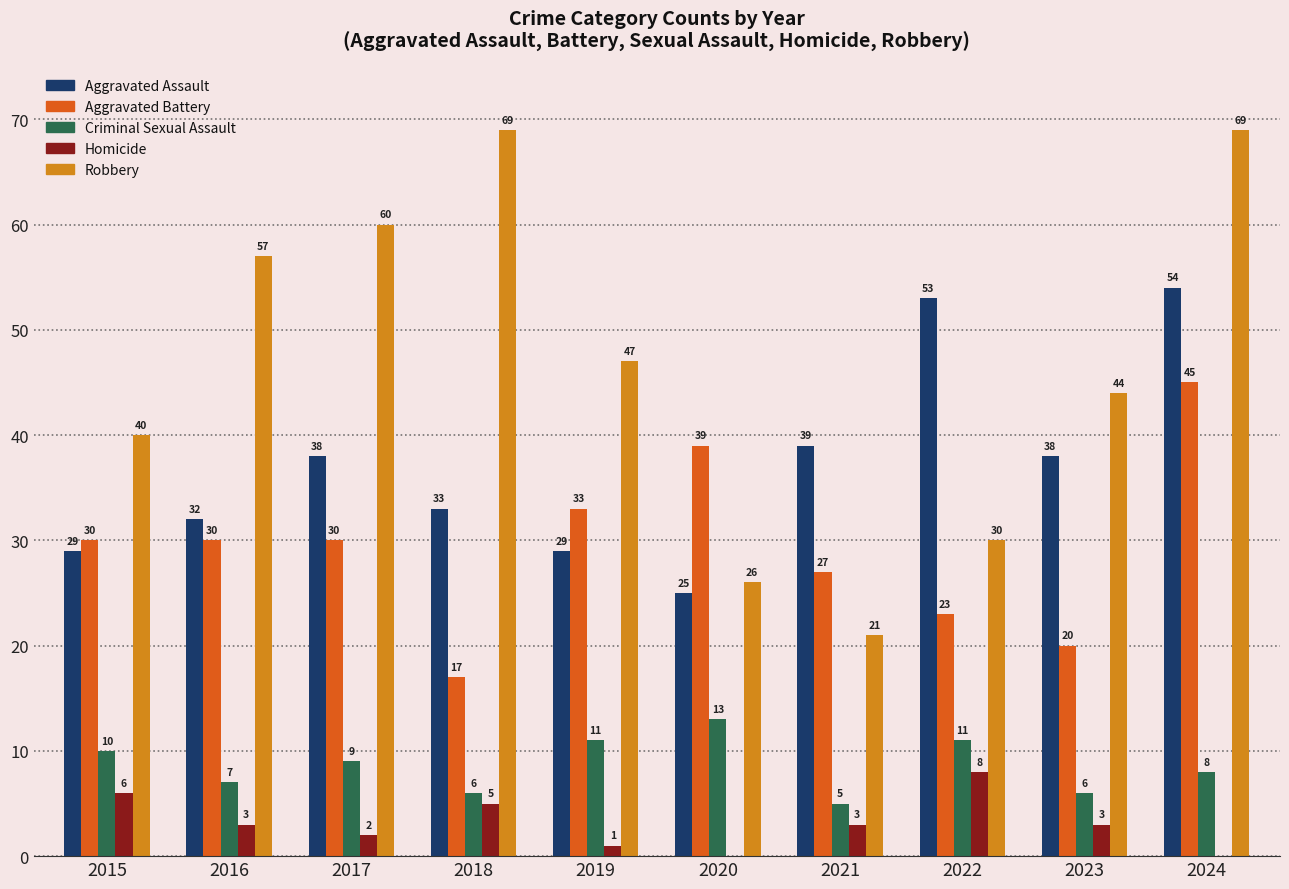

How many series are shown in this chart?

5